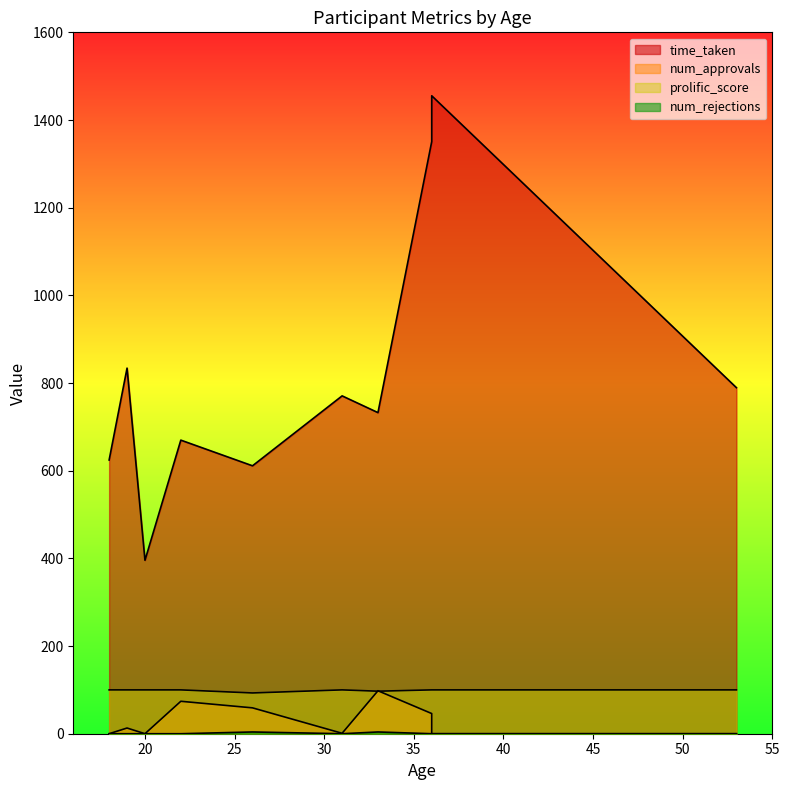

True or false: prolific_score and time_taken intersect in this chart.

False